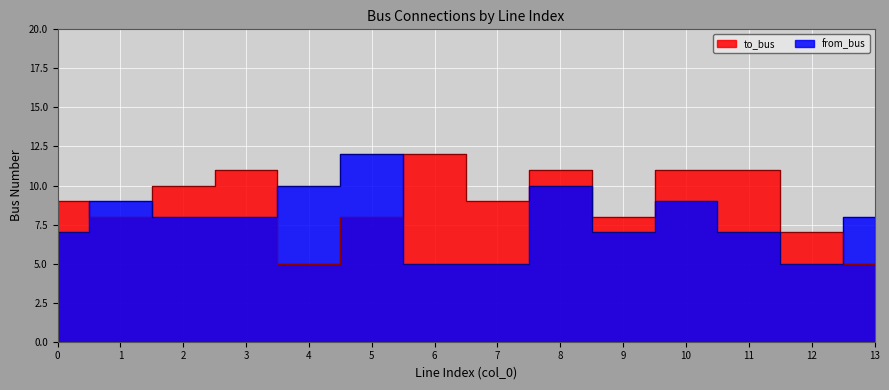

Between 2 and 8, which series saw the biggest shift?

from_bus